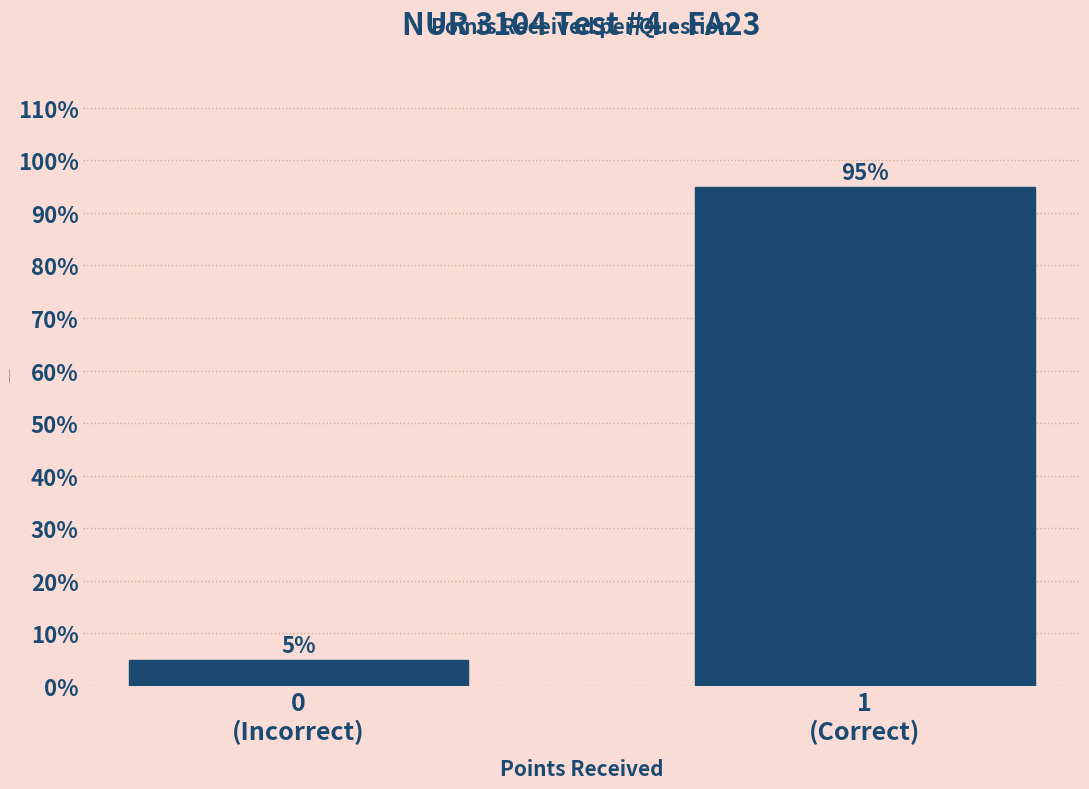

Reading left to right, what are all the values shown in this chart?

5	95